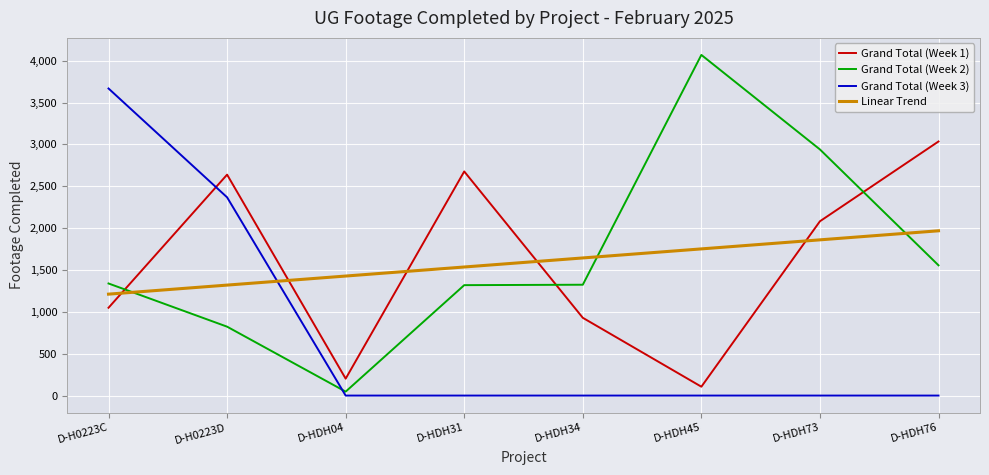

What are all the series names shown in the legend?

Grand Total (Week 1), Grand Total (Week 2), Grand Total (Week 3), Linear Trend